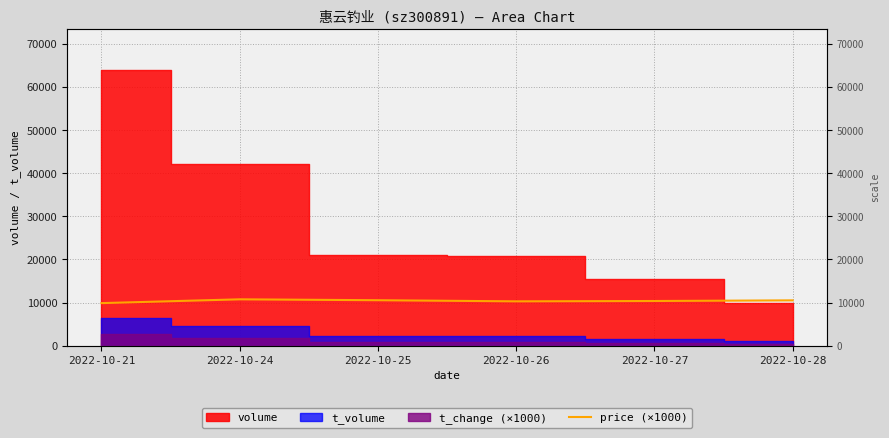

Reading right to left, extract all data points from this chart.

2022-10-28=10510	2022-10-27=10360	2022-10-26=10280	2022-10-25=10540	2022-10-24=10750	2022-10-21=9870